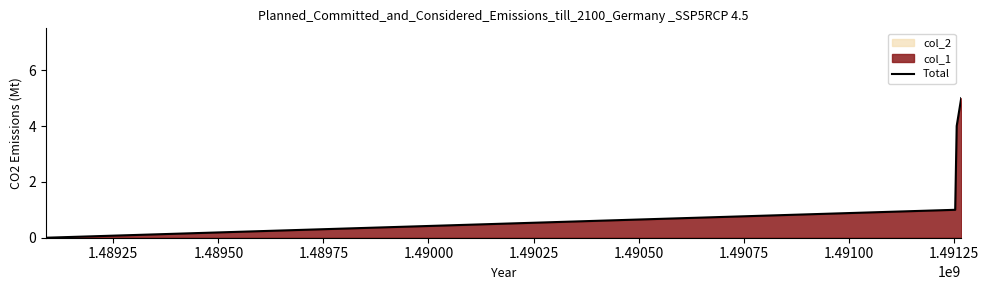

True or false: Total has more than 2 points higher than both neighbors.

False